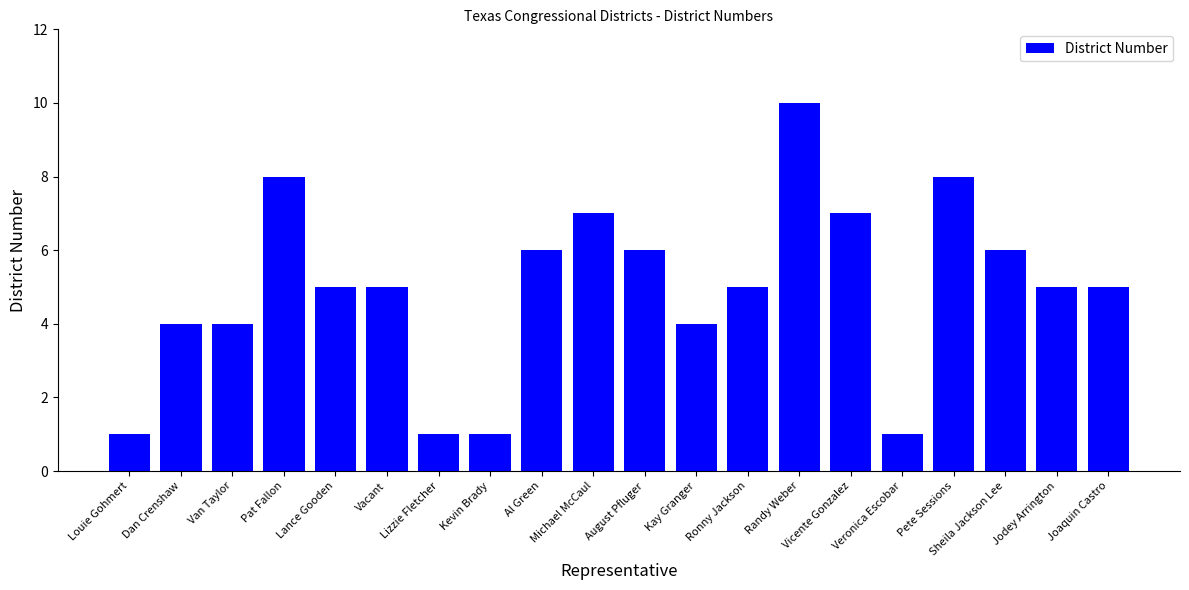

Is it true that the value at Lance Gooden is 2?

False